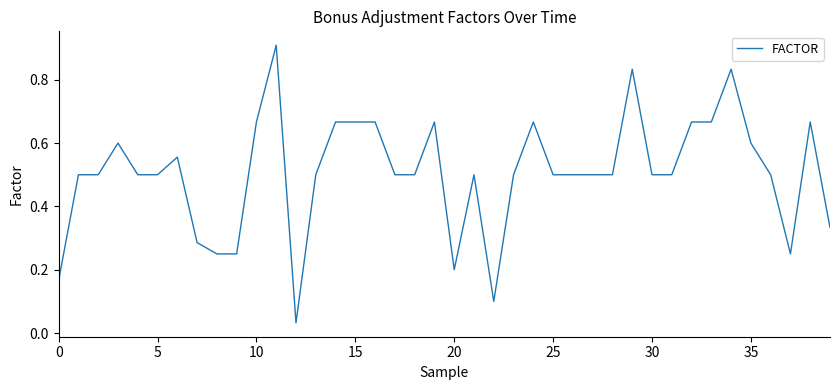

What is the difference between the maximum and minimum values?

0.9